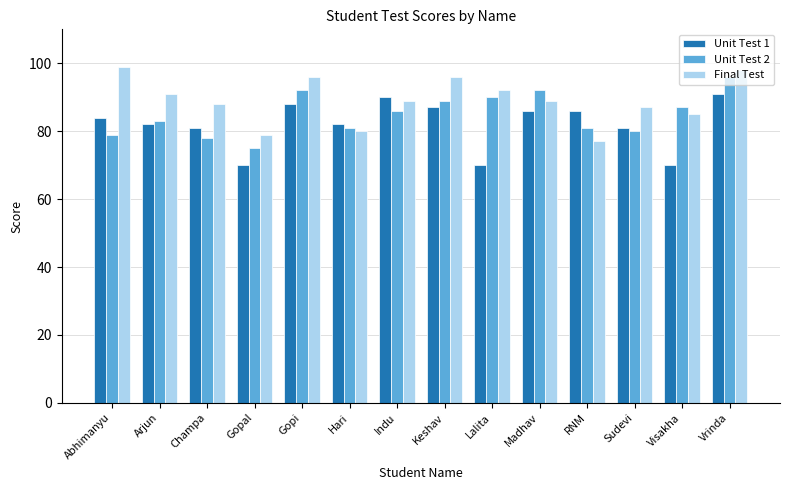

How many bars are there in total?

42